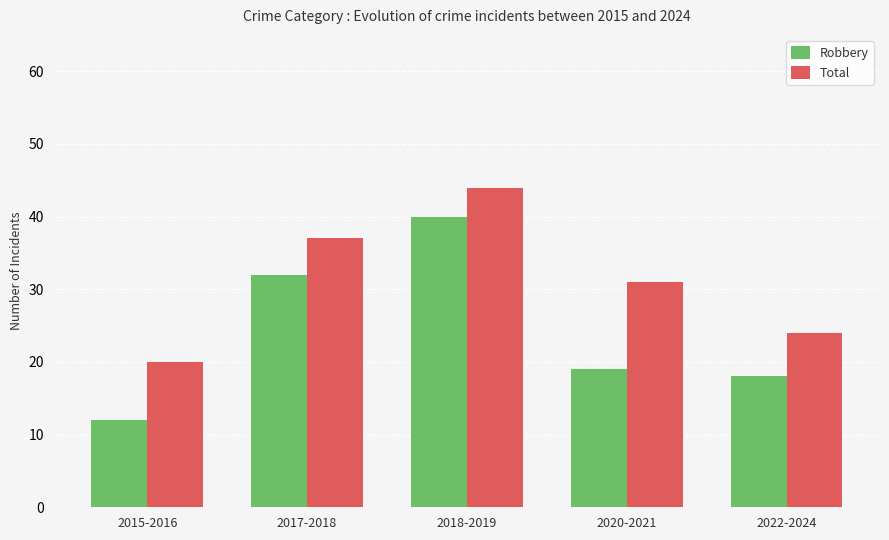

True or false: Robbery has a value of 18 at 2022-2024.

True